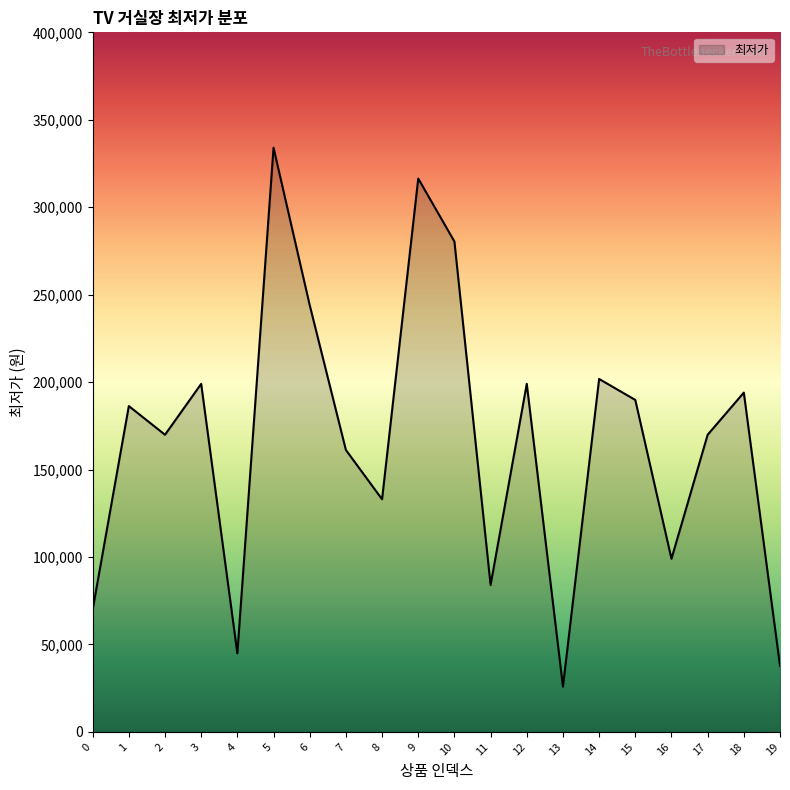

Reading left to right, list all the values displayed in this chart.

0=69900	1=186300	2=169900	3=199000	4=44900	5=334000	6=244000	7=161200	8=133000	9=316390	10=280390	11=84000	12=199000	13=25900	14=201800	15=189800	16=99000	17=169900	18=194000	19=37800